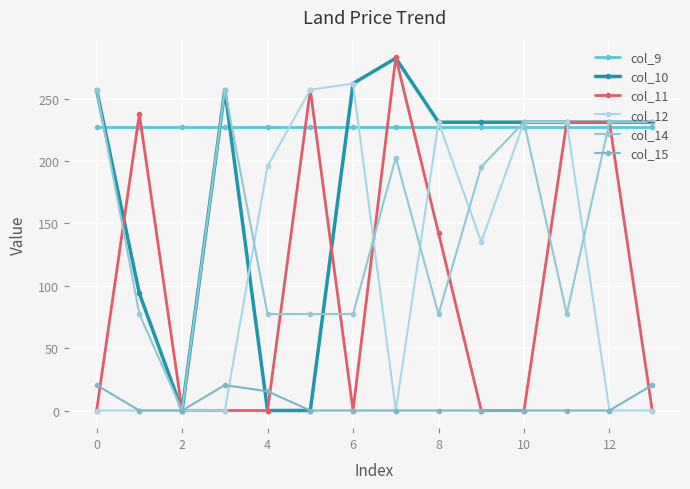

What is the difference between the maximum and minimum values in the col_15 series?

20.4